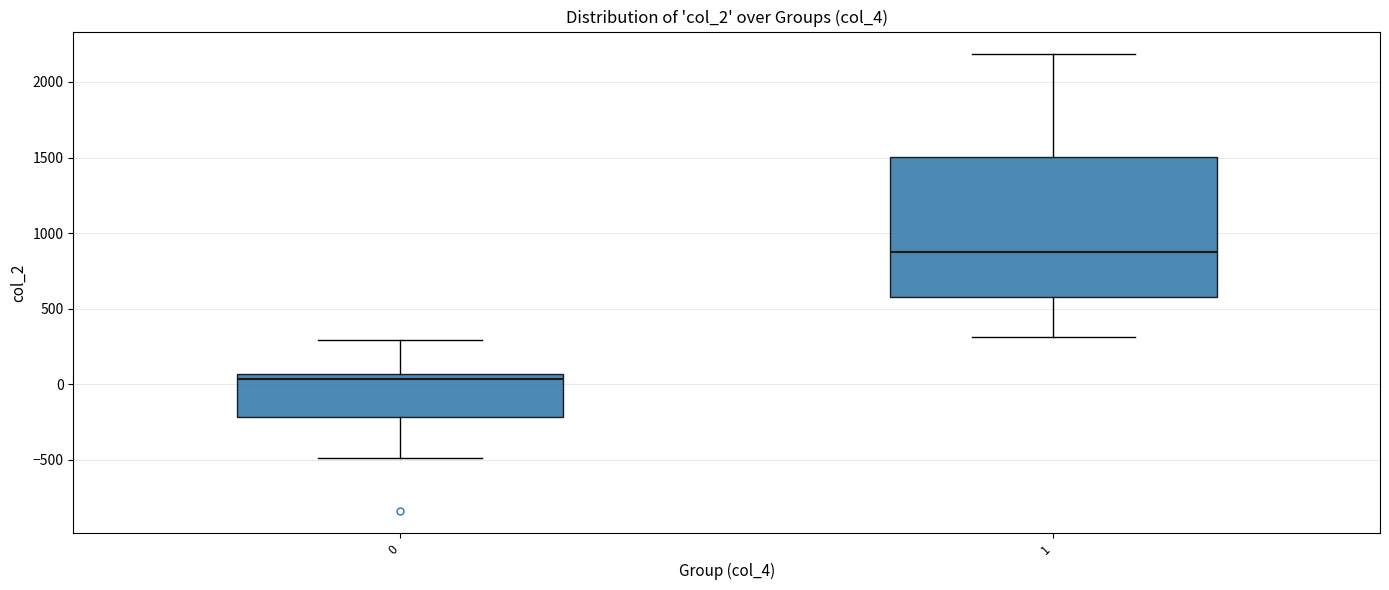

Reading left to right, read every box against the y-axis: the position of its median line, the range the box covers, and the ends of its whiskers. The values are not printed on the chart, so give them approximately, as read against the axis.

0: median 50 (just below the box's upper edge), box -200 to 50, whiskers -500 to 300
1: median 900, box 600 to 1500, whiskers 300 to 2200